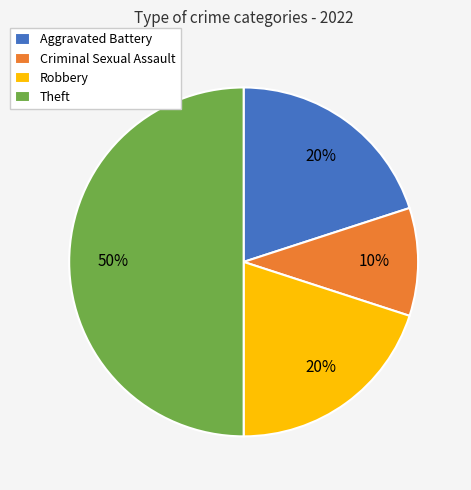

The Robbery slice represents 13% of the pie. True or false?

False